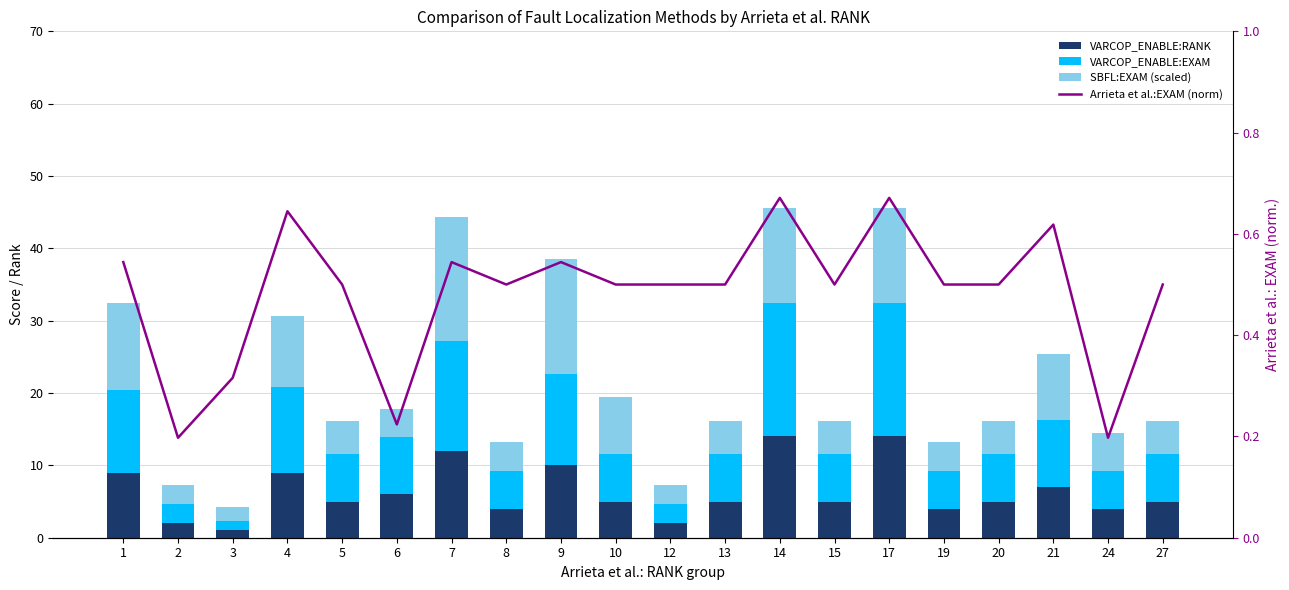

Rank the categories by SBFL:EXAM (scaled) value from highest to lowest.

7, 9, 14, 17, 1, 4, 21, 10, 24, 5, 13, 15, 20, 27, 6, 8, 19, 2, 12, 3